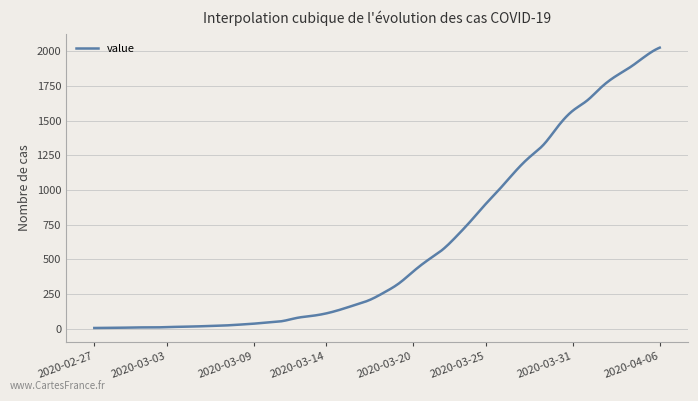

What is the greatest value displayed?

2025.0